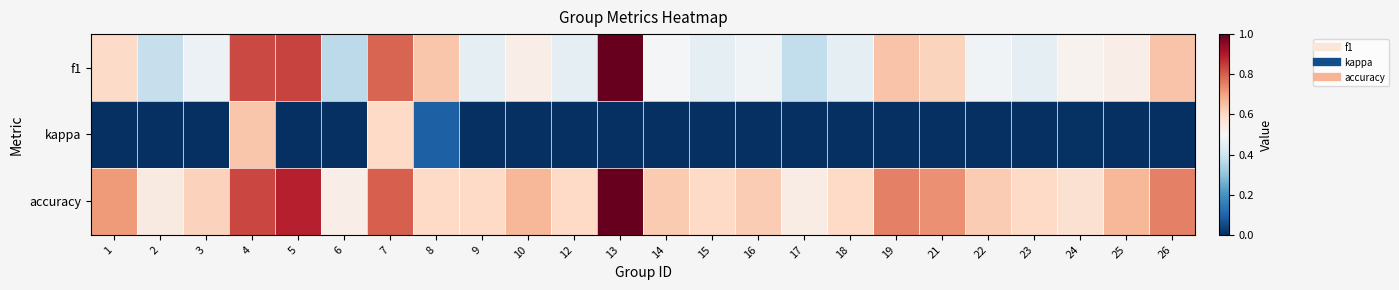

What is the spread (max minus min) of values at 16?

0.6